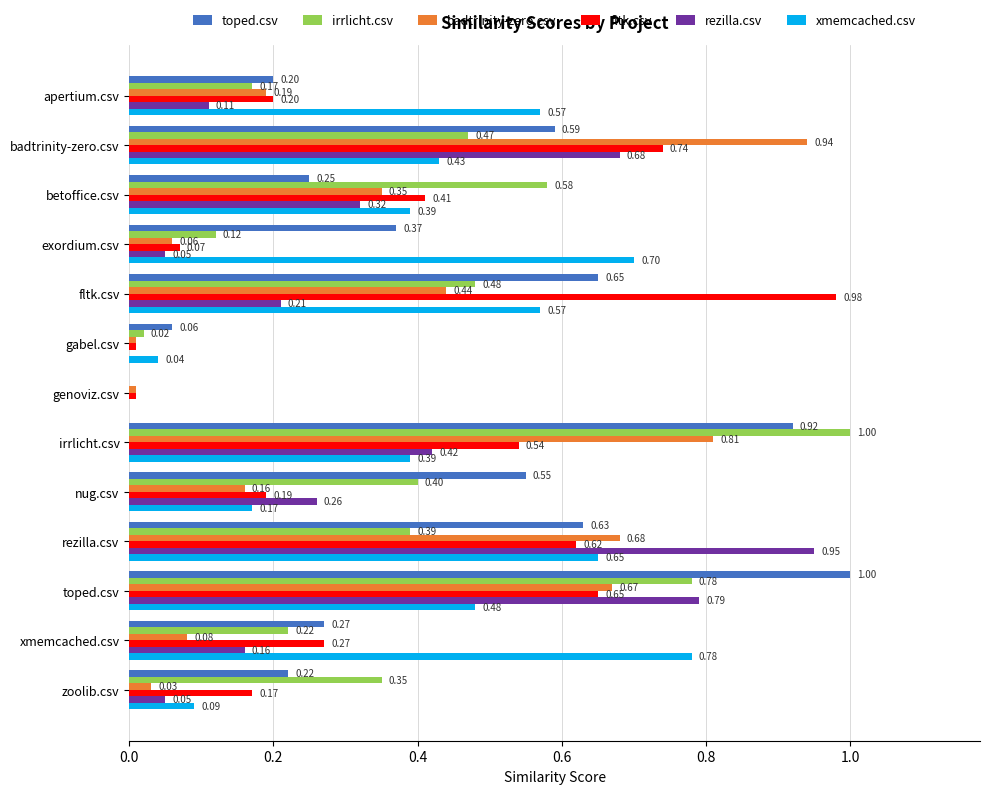

Is the value of xmemcached.csv at betoffice.csv greater than the value of toped.csv at zoolib.csv?

Yes